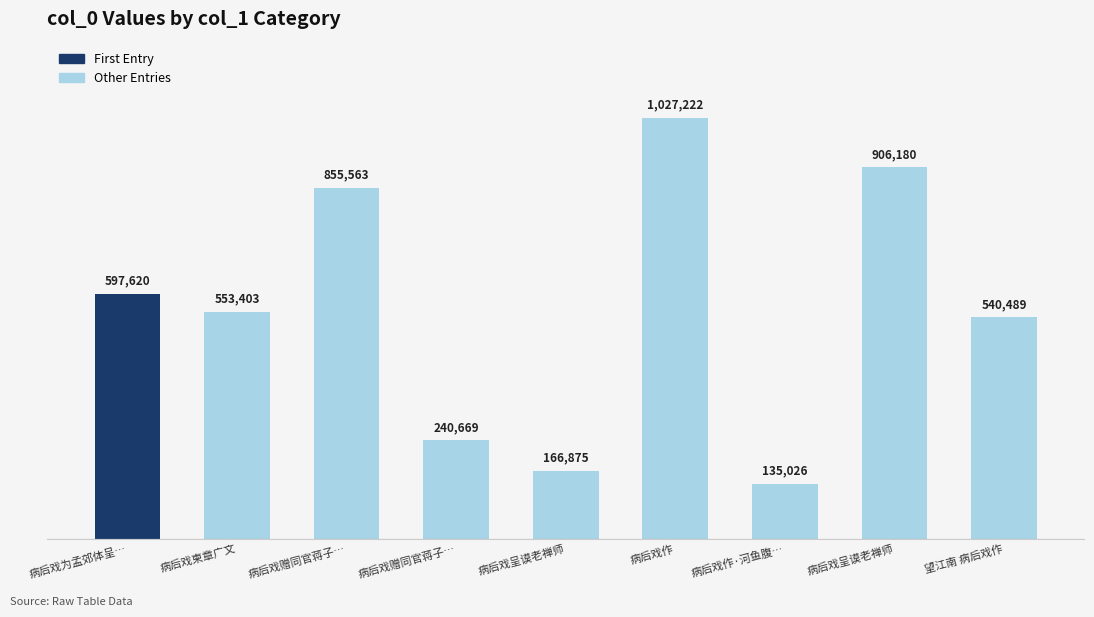

Is it true that the value at 病后戏作 is 1772315?

False